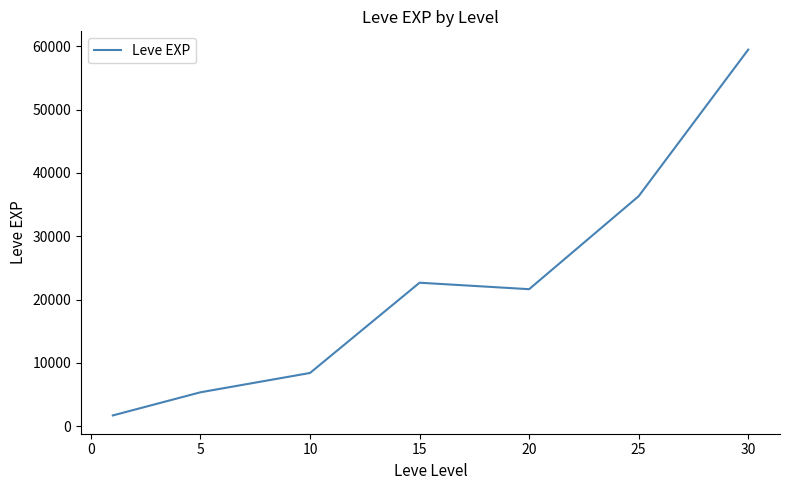

True or false: the data has more than 0 interior local peaks.

True